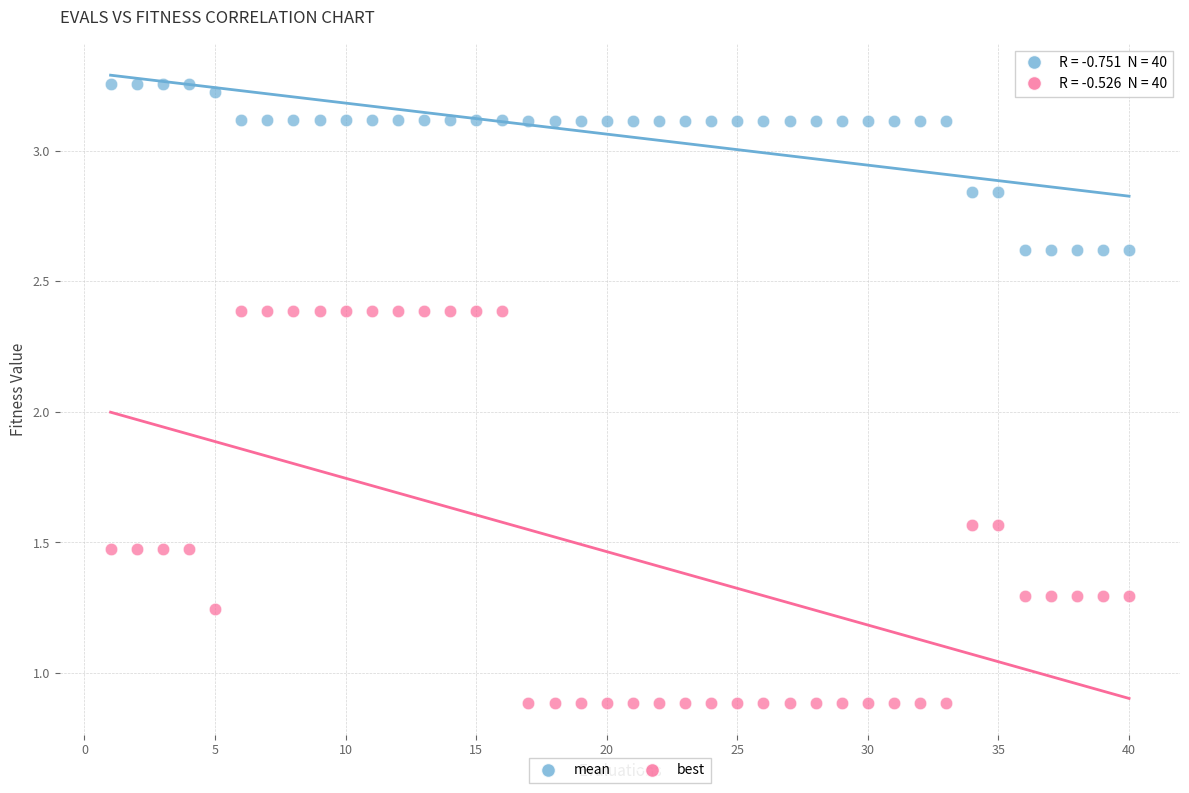

Which series contains the lowest Y value?

best